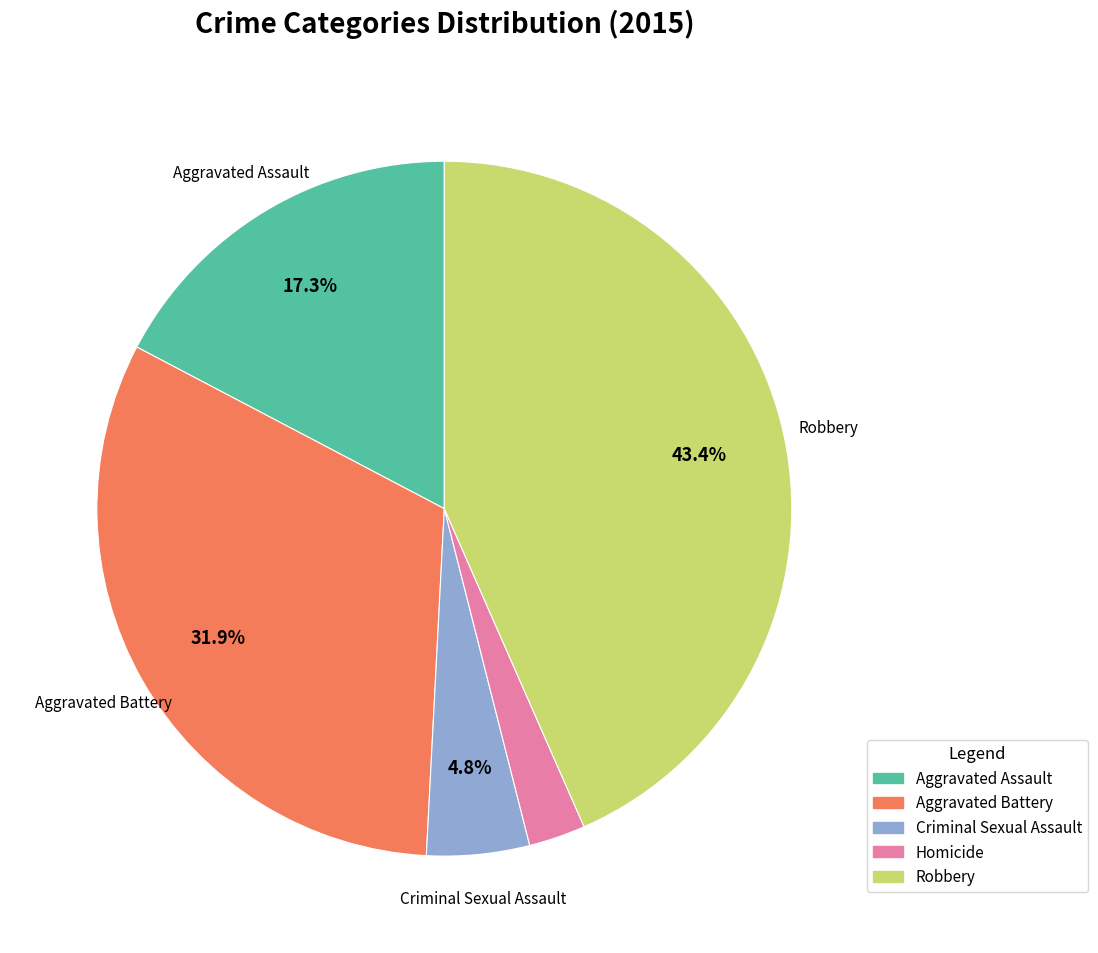

True or false: Robbery accounts for 43% of the total.

True